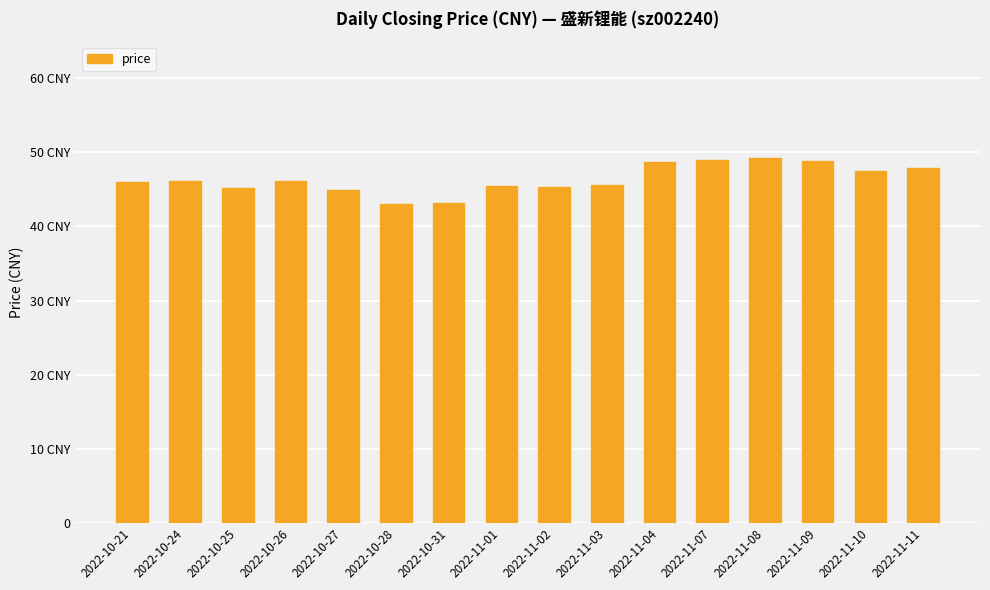

Does the chart contain any negative values?

No